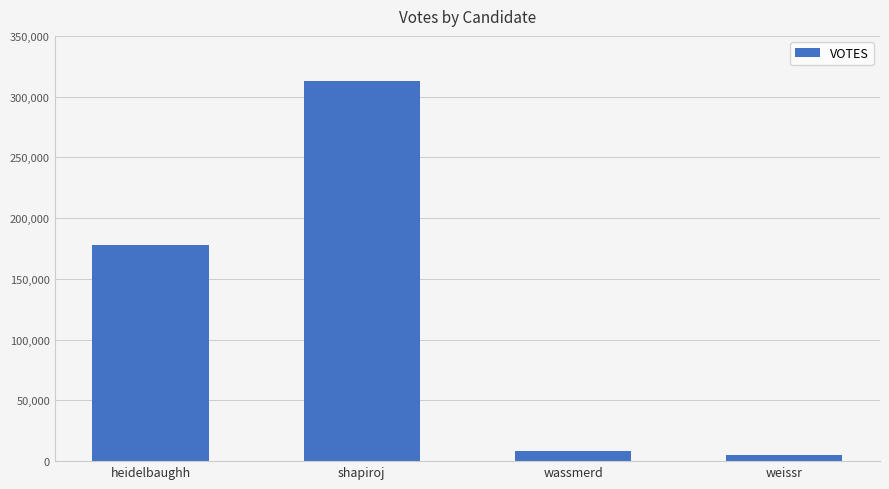

Reading right to left, transcribe all the data shown in this chart.

weissr=4970	wassmerd=8369	shapiroj=312624	heidelbaughh=178193